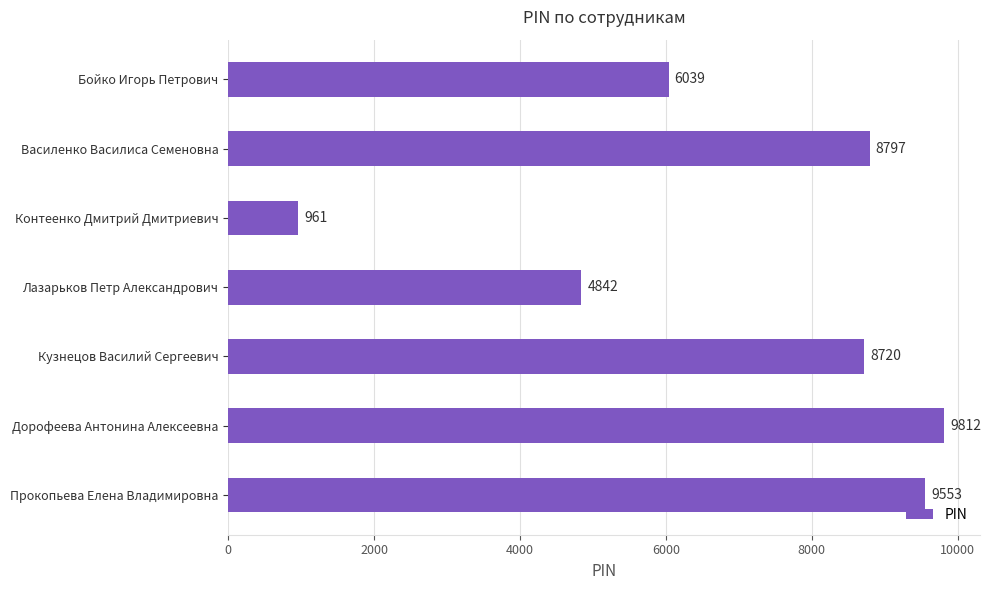

What is the label of the 4th bar from the top?

Лазарьков Петр Александрович